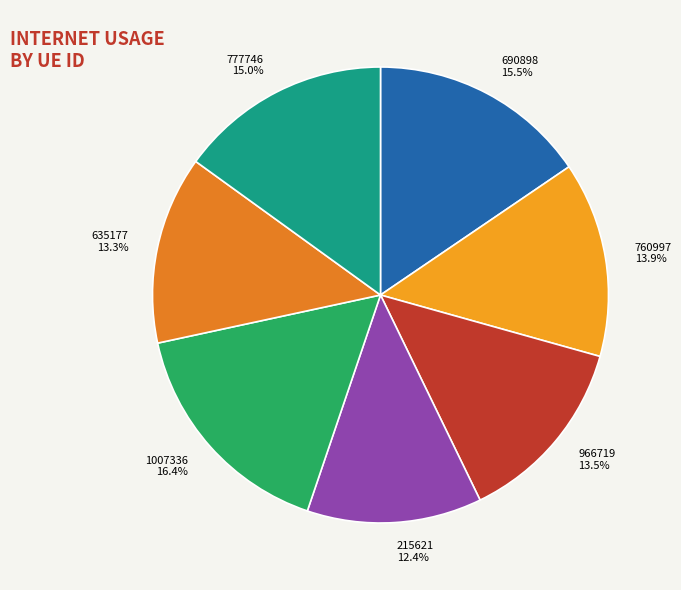

Is it true that 690898 is 30% of the pie?

False